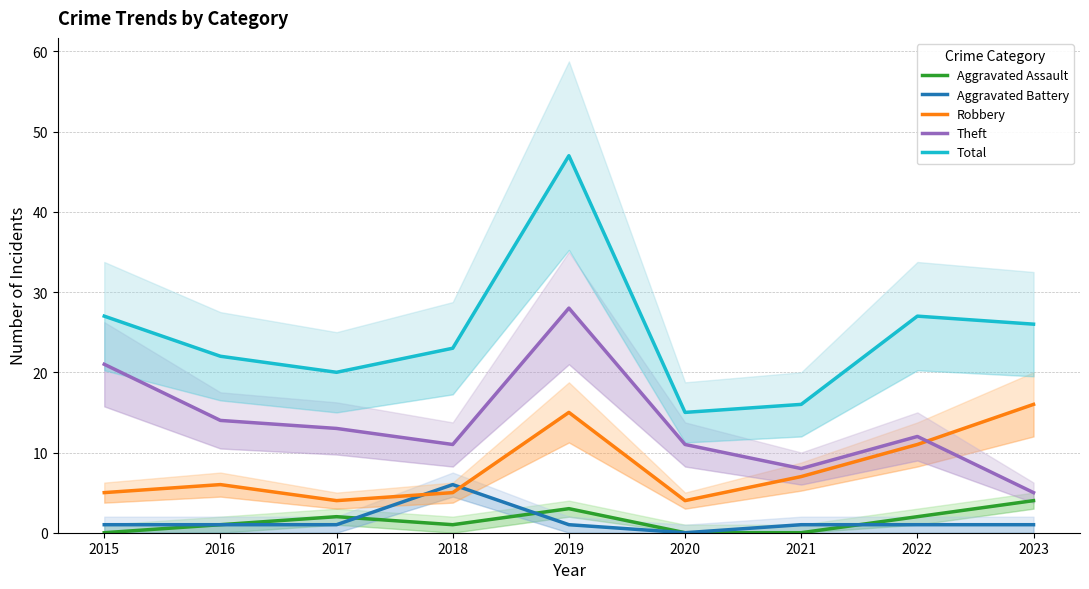

Reading left to right, what are all the values shown in this chart?

Aggravated Assault: 2015=0	2016=1	2017=2	2018=1	2019=3	2020=0	2021=0	2022=2	2023=4
Aggravated Battery: 2015=1	2016=1	2017=1	2018=6	2019=1	2020=0	2021=1	2022=1	2023=1
Robbery: 2015=5	2016=6	2017=4	2018=5	2019=15	2020=4	2021=7	2022=11	2023=16
Theft: 2015=21	2016=14	2017=13	2018=11	2019=28	2020=11	2021=8	2022=12	2023=5
Total: 2015=27	2016=22	2017=20	2018=23	2019=47	2020=15	2021=16	2022=27	2023=26